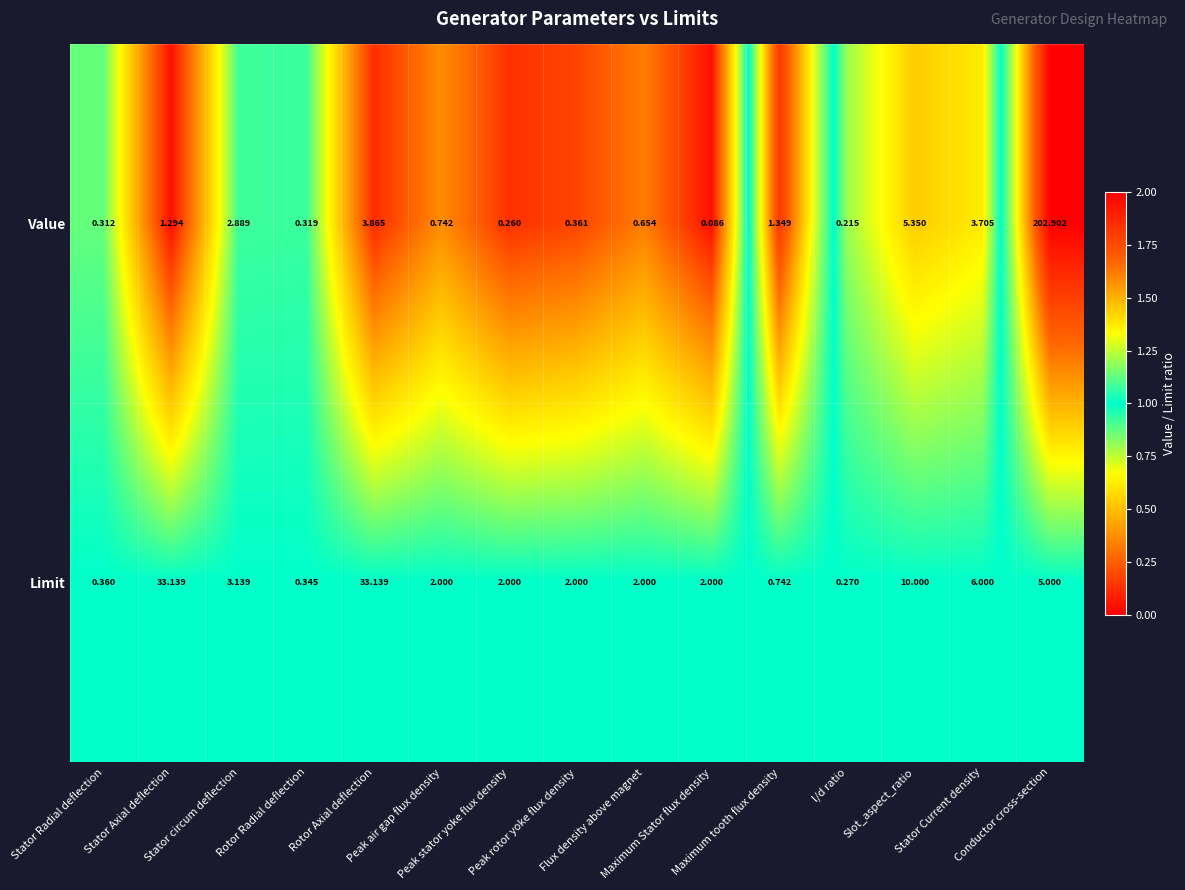

Rank the series by their maximum value, from lowest to highest.

Limit, Value